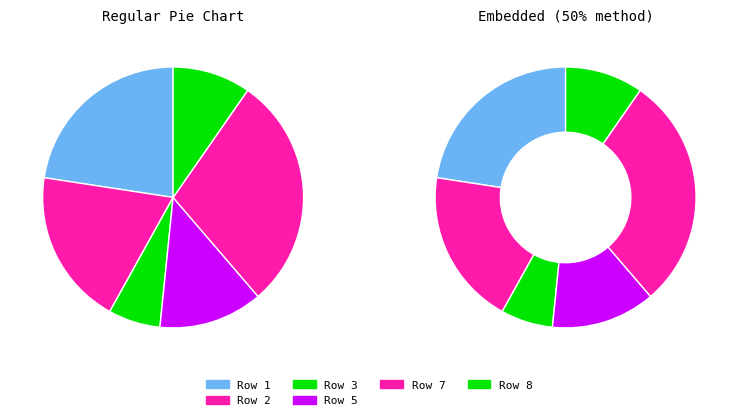

Does Row 3 account for over 50% of the chart?

No